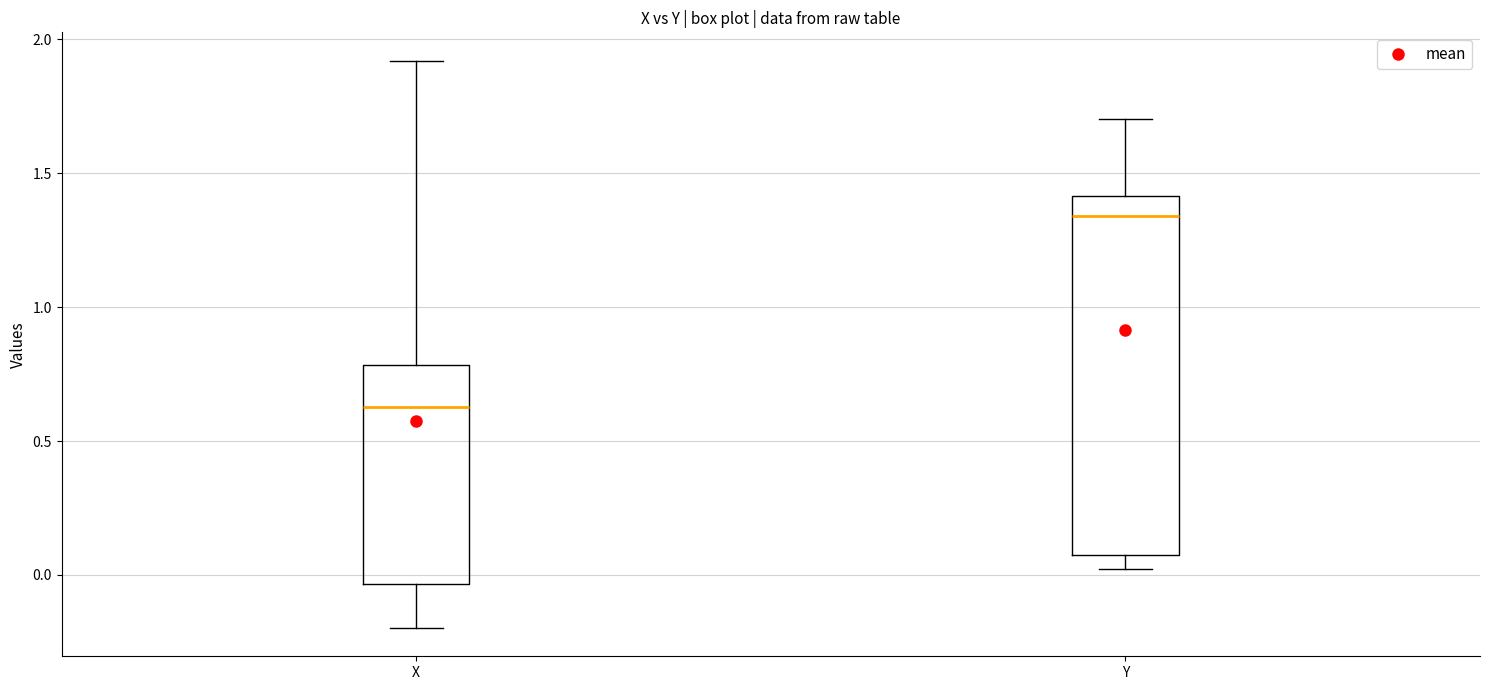

Which box's median line is the lowest?

X